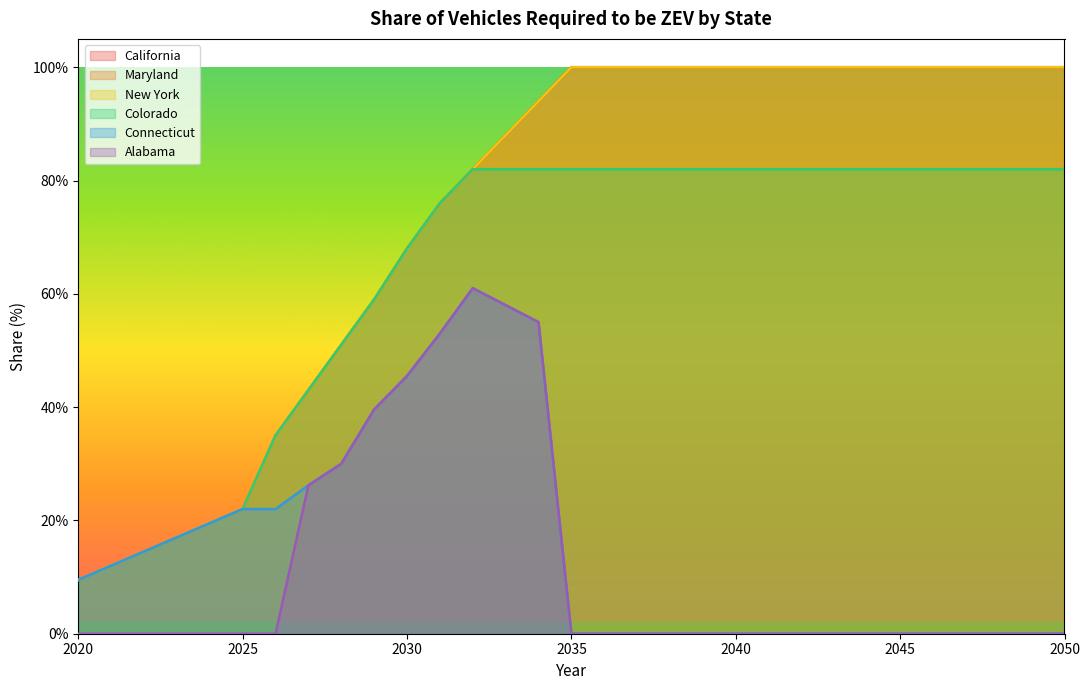

The value of California at 2020 is 0.0. True or false?

False